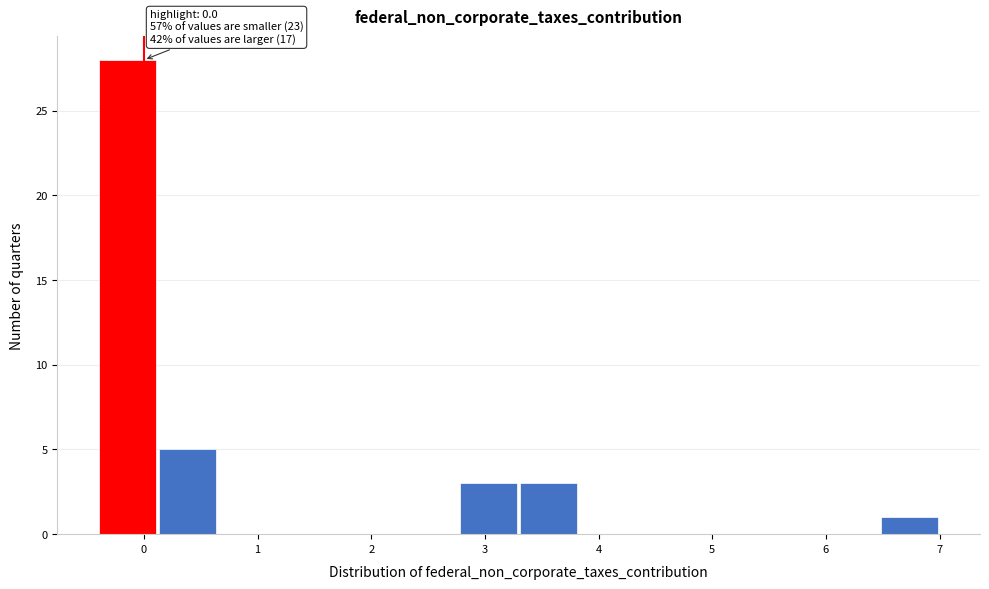

Over which range of the x-axis is the bar tallest?

-0.4 to 0.1